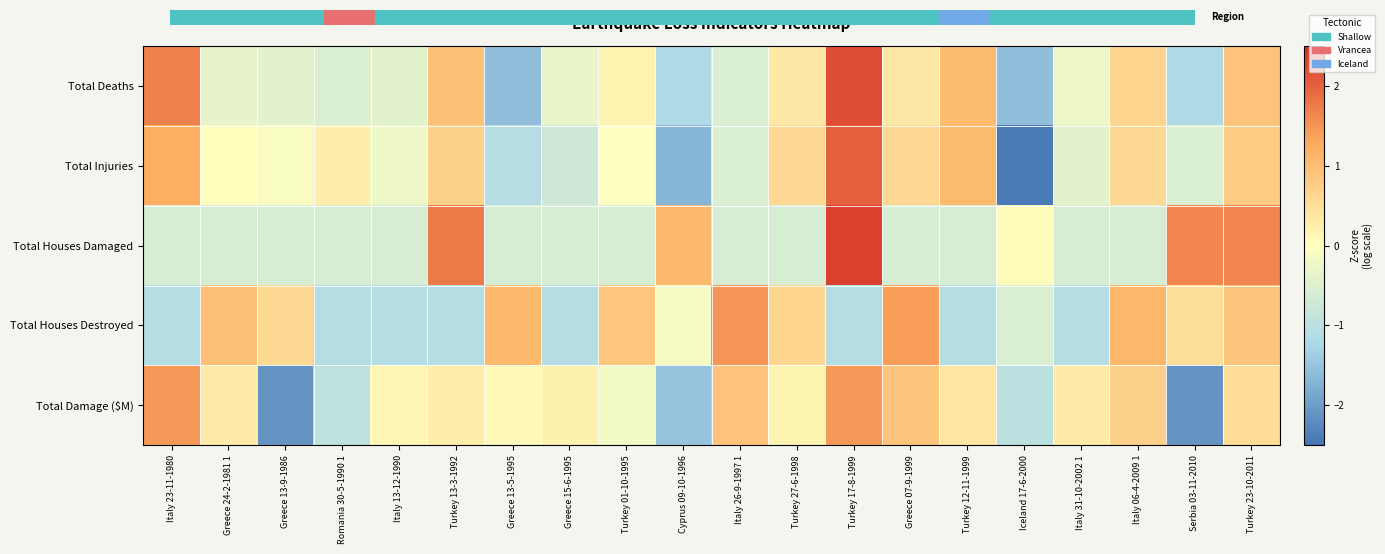

Reading left to right, transcribe all the data shown in this chart.

Total Deaths: Italy 23-11-1980=1.7	Greece 24-2-1981 1=-0.4	Greece 13-9-1986=-0.4	Romania 30-5-1990 1=-0.5	Italy 13-12-1990=-0.4	Turkey 13-3-1992=0.9	Greece 13-5-1995=-1.6	Greece 15-6-1995=-0.3	Turkey 01-10-1995=0.2	Cyprus 09-10-1996=-1.2	Italy 26-9-1997 1=-0.5	Turkey 27-6-1998=0.3	Turkey 17-8-1999=2.2	Greece 07-9-1999=0.3	Turkey 12-11-1999=1.1	Iceland 17-6-2000=-1.6	Italy 31-10-2002 1=-0.3	Italy 06-4-2009 1=0.6	Serbia 03-11-2010=-1.2	Turkey 23-10-2011=0.9
Total Injuries: Italy 23-11-1980=1.2	Greece 24-2-1981 1=0.0	Greece 13-9-1986=-0.1	Romania 30-5-1990 1=0.3	Italy 13-12-1990=-0.3	Turkey 13-3-1992=0.7	Greece 13-5-1995=-1.1	Greece 15-6-1995=-0.7	Turkey 01-10-1995=-0.0	Cyprus 09-10-1996=-1.7	Italy 26-9-1997 1=-0.5	Turkey 27-6-1998=0.6	Turkey 17-8-1999=2.0	Greece 07-9-1999=0.6	Turkey 12-11-1999=1.1	Iceland 17-6-2000=-2.4	Italy 31-10-2002 1=-0.4	Italy 06-4-2009 1=0.6	Serbia 03-11-2010=-0.5	Turkey 23-10-2011=0.8
Total Houses Damaged: Italy 23-11-1980=-0.6	Greece 24-2-1981 1=-0.6	Greece 13-9-1986=-0.6	Romania 30-5-1990 1=-0.6	Italy 13-12-1990=-0.6	Turkey 13-3-1992=1.8	Greece 13-5-1995=-0.6	Greece 15-6-1995=-0.6	Turkey 01-10-1995=-0.6	Cyprus 09-10-1996=1.1	Italy 26-9-1997 1=-0.6	Turkey 27-6-1998=-0.6	Turkey 17-8-1999=2.3	Greece 07-9-1999=-0.6	Turkey 12-11-1999=-0.6	Iceland 17-6-2000=0.0	Italy 31-10-2002 1=-0.6	Italy 06-4-2009 1=-0.6	Serbia 03-11-2010=1.6	Turkey 23-10-2011=1.6
Total Houses Destroyed: Italy 23-11-1980=-1.1	Greece 24-2-1981 1=1.0	Greece 13-9-1986=0.6	Romania 30-5-1990 1=-1.1	Italy 13-12-1990=-1.1	Turkey 13-3-1992=-1.1	Greece 13-5-1995=1.1	Greece 15-6-1995=-1.1	Turkey 01-10-1995=0.9	Cyprus 09-10-1996=-0.1	Italy 26-9-1997 1=1.5	Turkey 27-6-1998=0.6	Turkey 17-8-1999=-1.1	Greece 07-9-1999=1.4	Turkey 12-11-1999=-1.1	Iceland 17-6-2000=-0.5	Italy 31-10-2002 1=-1.1	Italy 06-4-2009 1=1.1	Serbia 03-11-2010=0.5	Turkey 23-10-2011=0.9
Total Damage ($M): Italy 23-11-1980=1.4	Greece 24-2-1981 1=0.3	Greece 13-9-1986=-2.1	Romania 30-5-1990 1=-0.9	Italy 13-12-1990=0.1	Turkey 13-3-1992=0.3	Greece 13-5-1995=0.1	Greece 15-6-1995=0.2	Turkey 01-10-1995=-0.2	Cyprus 09-10-1996=-1.5	Italy 26-9-1997 1=0.9	Turkey 27-6-1998=0.2	Turkey 17-8-1999=1.4	Greece 07-9-1999=0.9	Turkey 12-11-1999=0.4	Iceland 17-6-2000=-1.0	Italy 31-10-2002 1=0.3	Italy 06-4-2009 1=0.7	Serbia 03-11-2010=-2.1	Turkey 23-10-2011=0.5